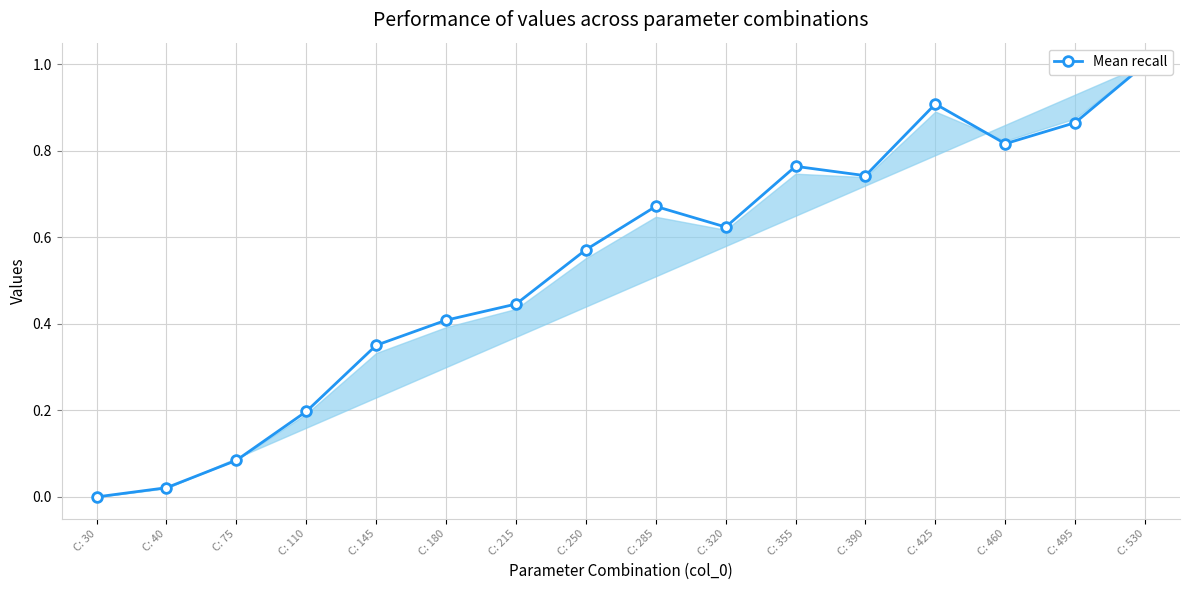

What is the difference between the values at C: 320 and C: 145?

0.3